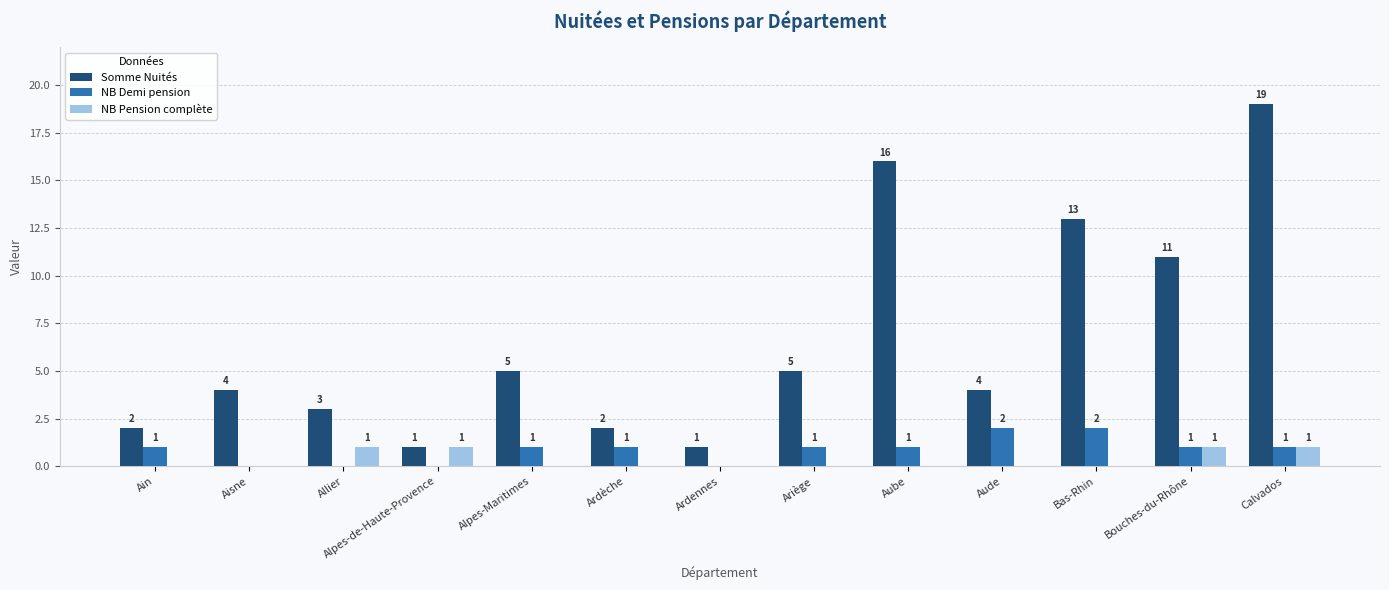

Which series changed the most between Ardèche and Aube?

Somme Nuités